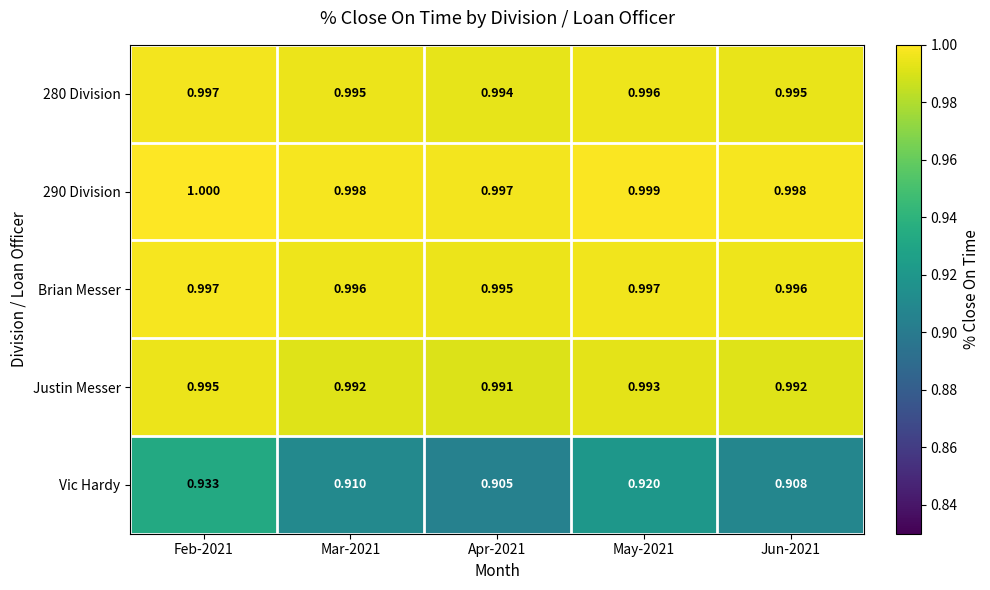

Between Feb-2021 and Mar-2021, which series saw the biggest shift?

Vic Hardy